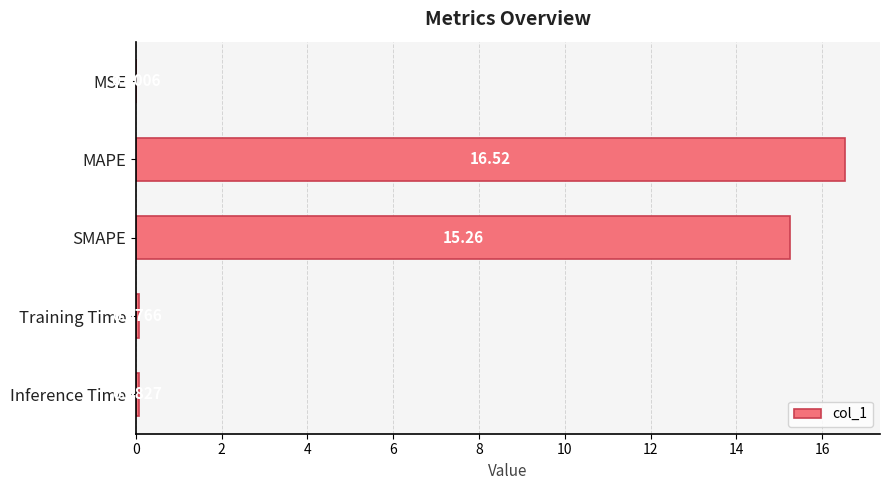

At which category does the chart reach its peak across all series?

MAPE